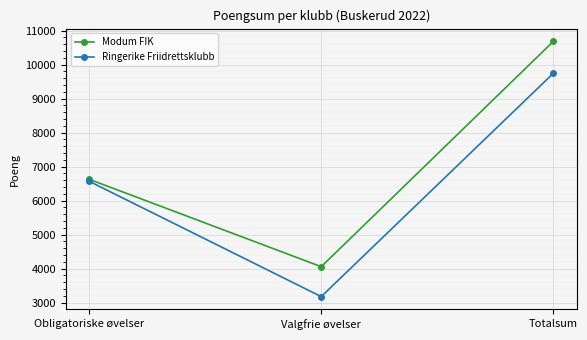

Reading left to right, extract all data points from this chart.

Modum FIK: 6629	4057	10686
Ringerike Friidrettsklubb: 6570	3177	9747